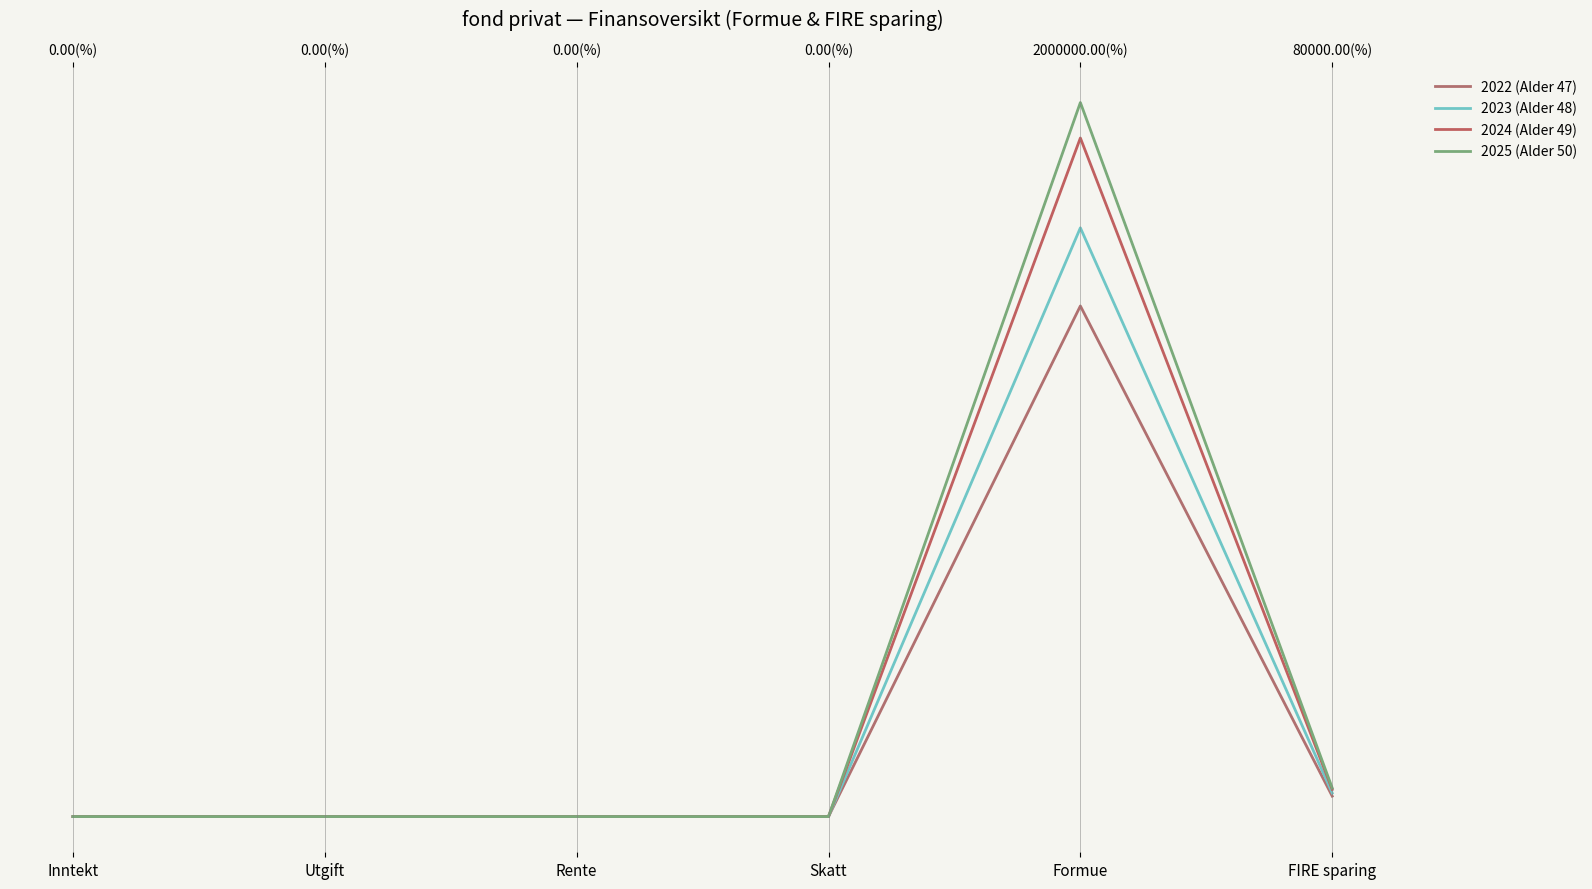

Which category has the highest value in the 2025 (Alder 50) series?

Formue